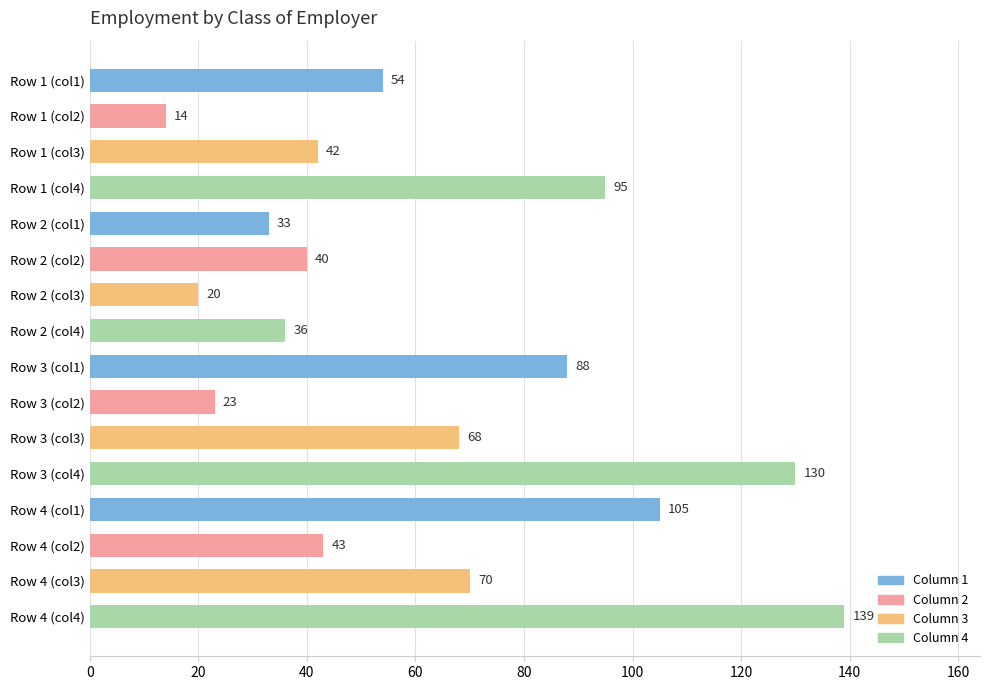

At which category does the chart reach its minimum across all series?

Row 1 (col2)